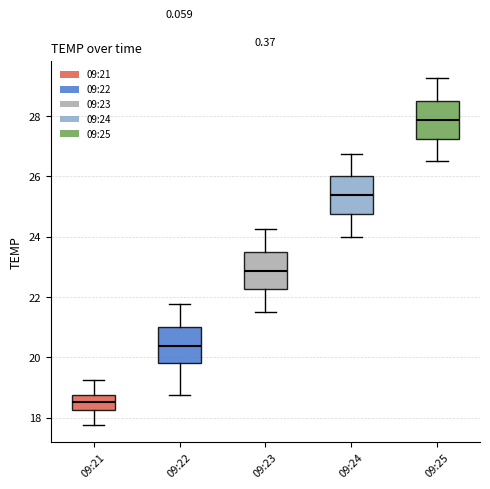

Reading left to right, read every box against the y-axis: the position of its median line, the range the box covers, and the ends of its whiskers. The values are not printed on the chart, so give them approximately, as read against the axis.

09:21: median 18.6, box 18.2 to 18.8, whiskers 17.8 to 19.2
09:22: median 20.4, box 19.8 to 21.0, whiskers 18.8 to 21.8
09:23: median 22.8, box 22.2 to 23.6, whiskers 21.6 to 24.2
09:24: median 25.4, box 24.8 to 26.0, whiskers 24.0 to 26.8
09:25: median 27.8, box 27.2 to 28.6, whiskers 26.6 to 29.2